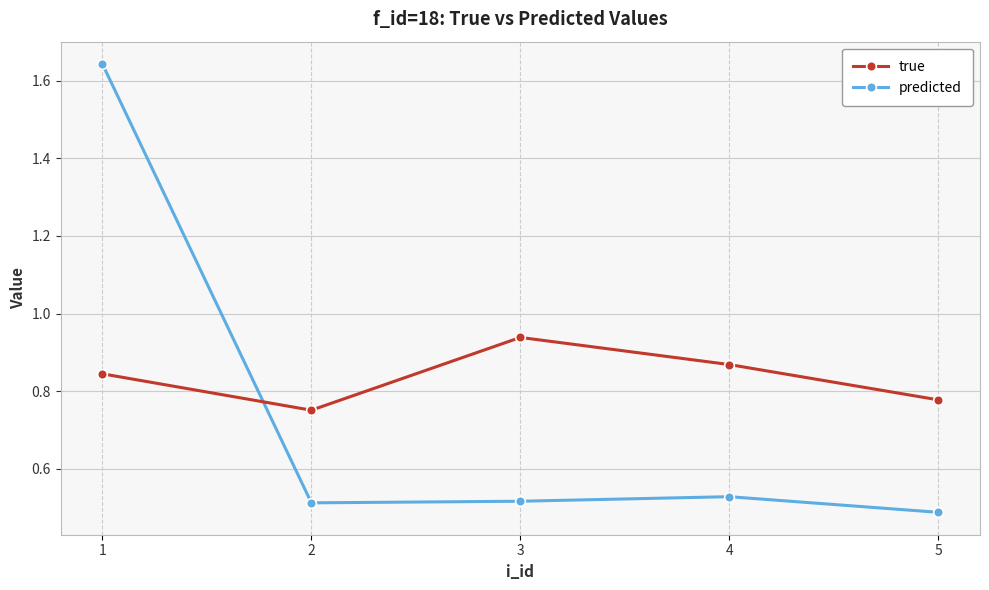

How many distinct data groups are displayed?

2